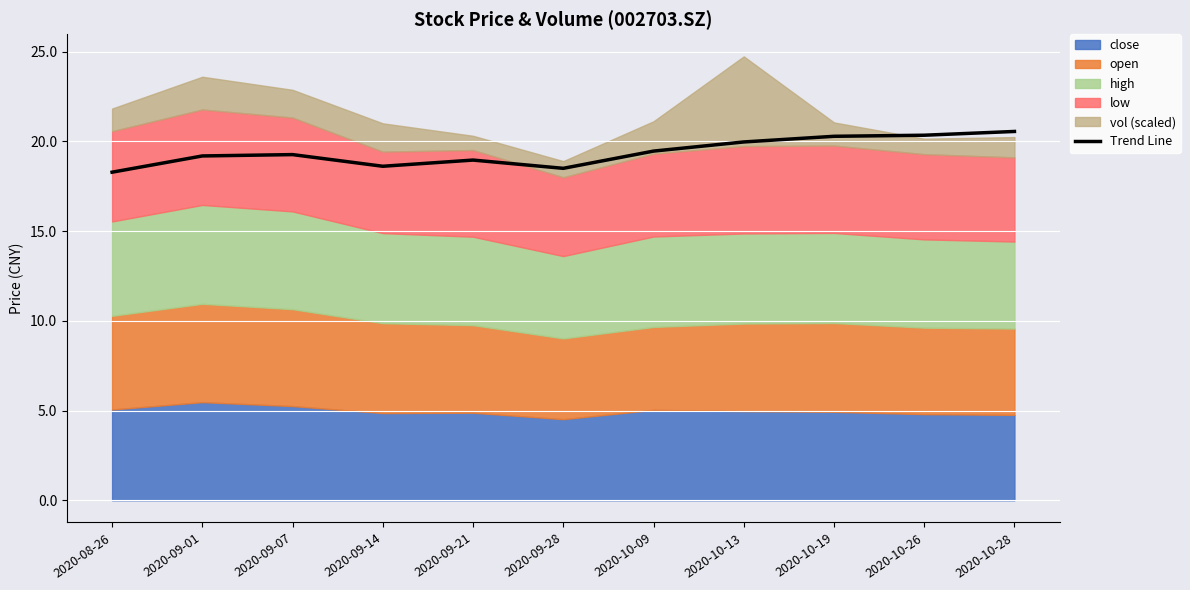

What is the lowest value of the Trend Line series?

18.3